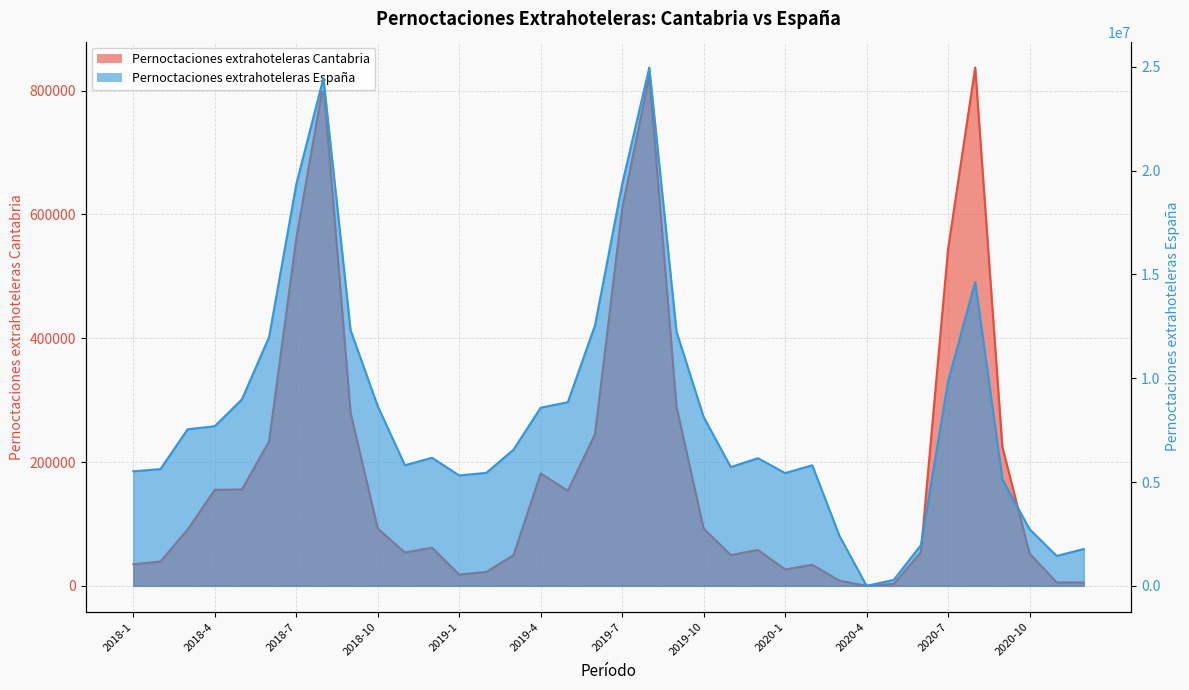

What is the difference between the maximum and minimum values in the Pernoctaciones extrahoteleras España series?

24958692